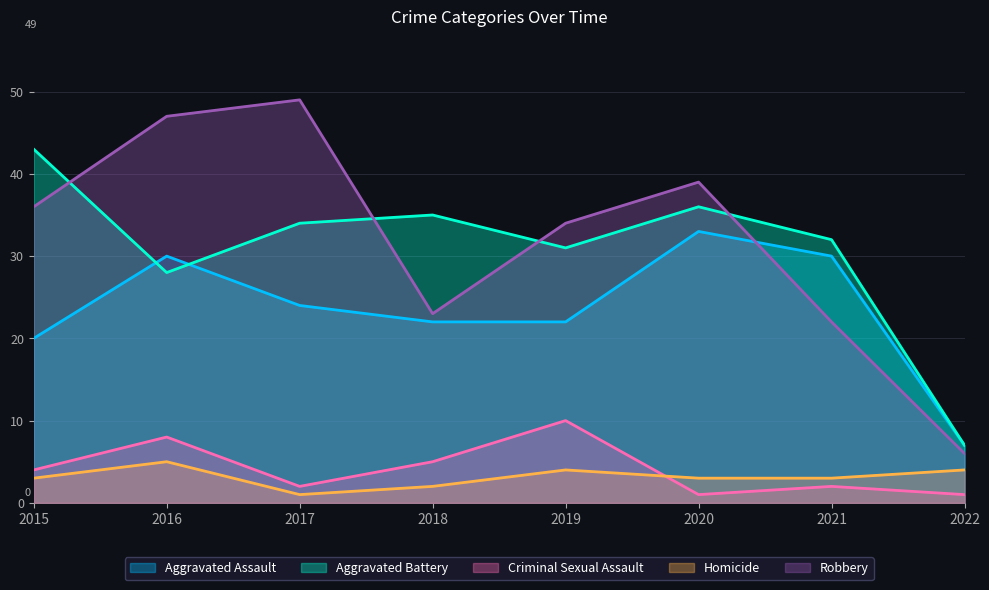

How many values in the Aggravated Assault series are below 24?

4